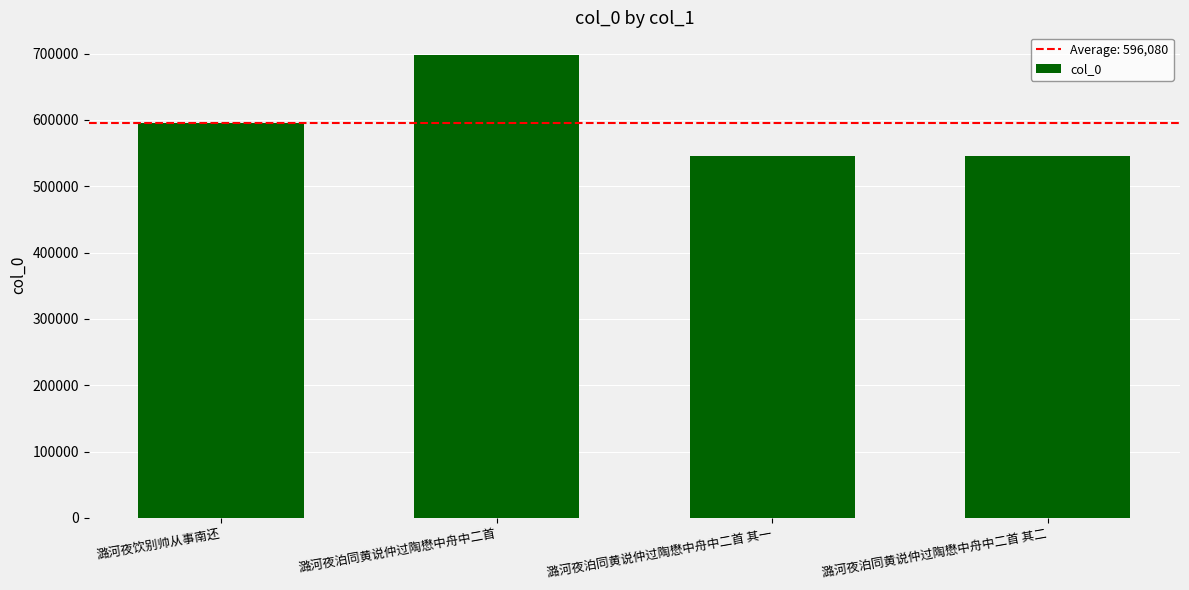

Count the number of data series in this chart.

1